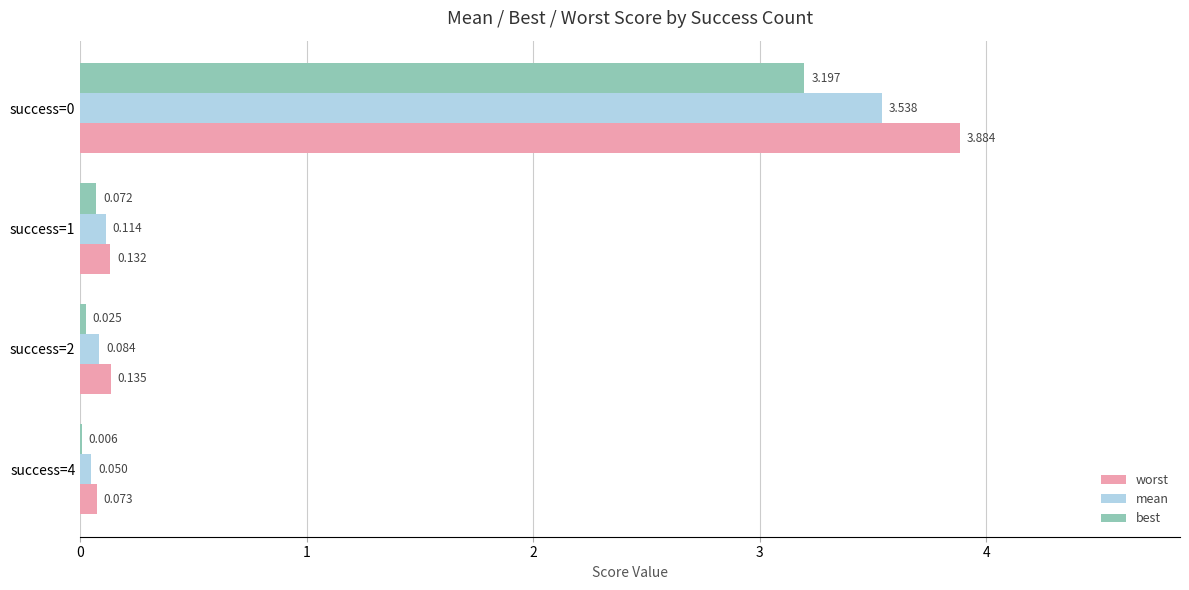

Which series has the largest total across all categories?

worst